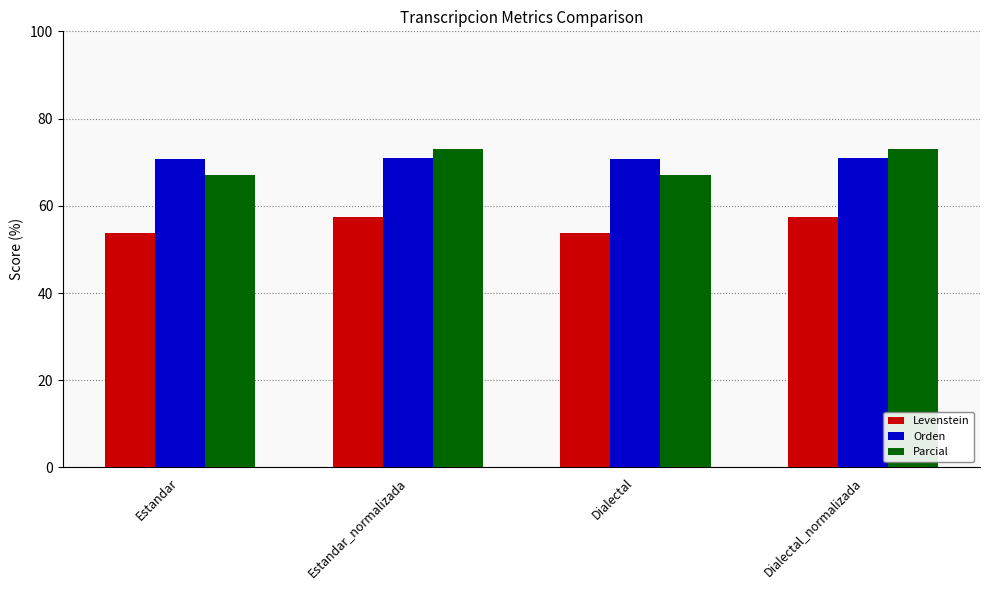

Does the chart contain stacked bars?

No